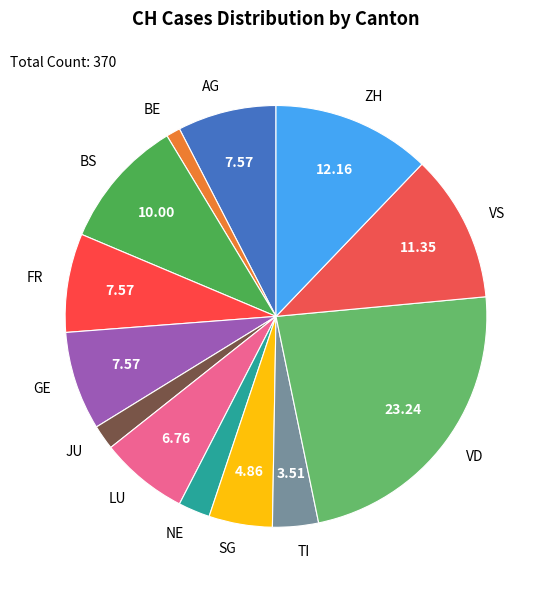

How many slices are in this pie chart?

13